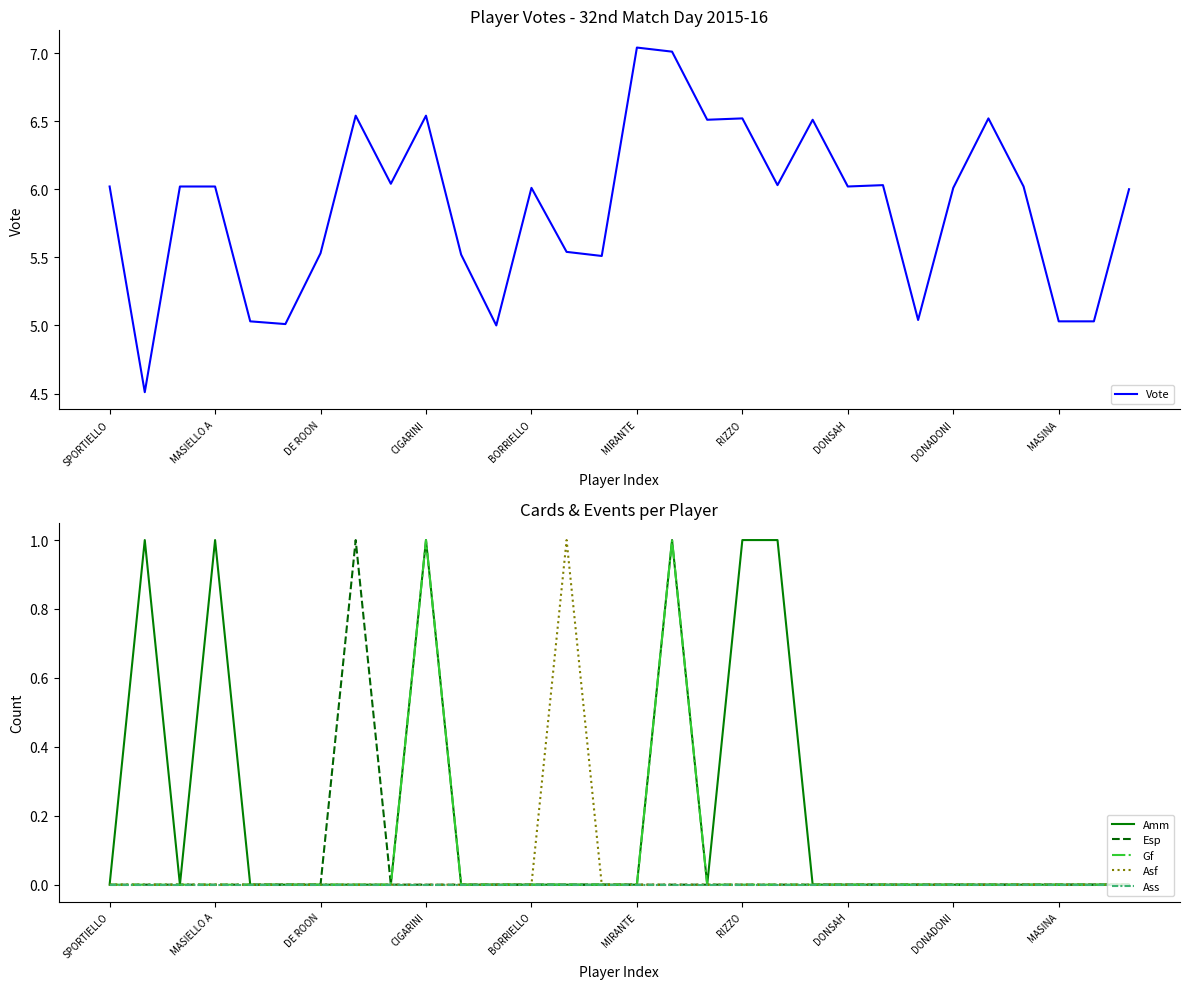

True or false: Gf and Esp intersect in this chart.

False